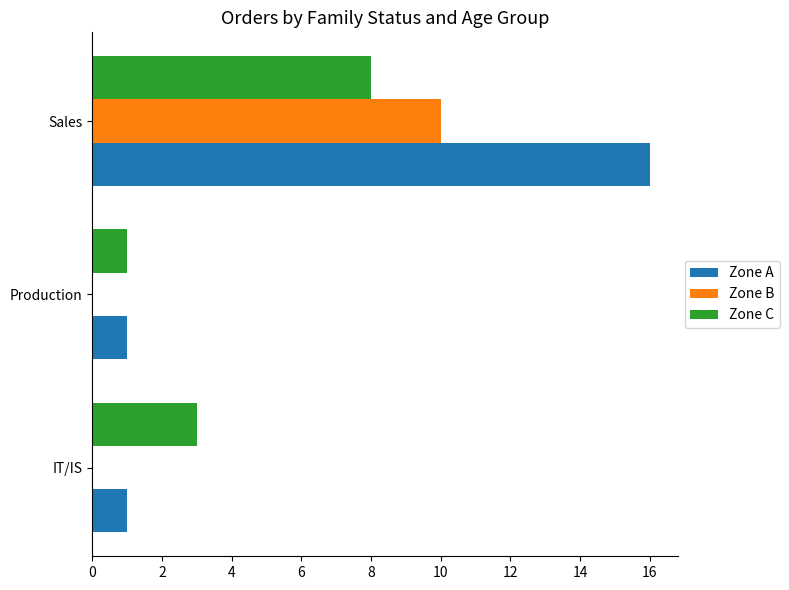

The value of Zone C at IT/IS is 3. True or false?

True